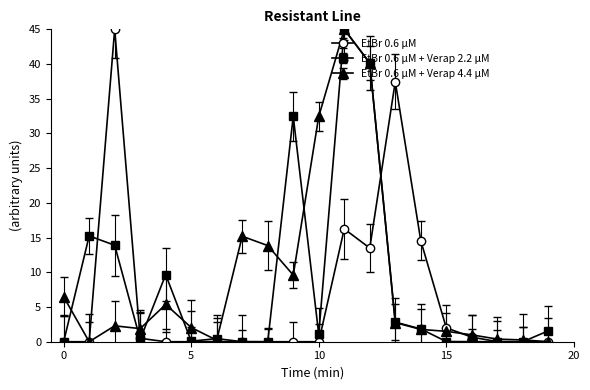

List the series in order of their overall mean, lowest first.

EtBr 0.6 μM, EtBr 0.6 μM + Verap 2.2 μM, EtBr 0.6 μM + Verap 4.4 μM